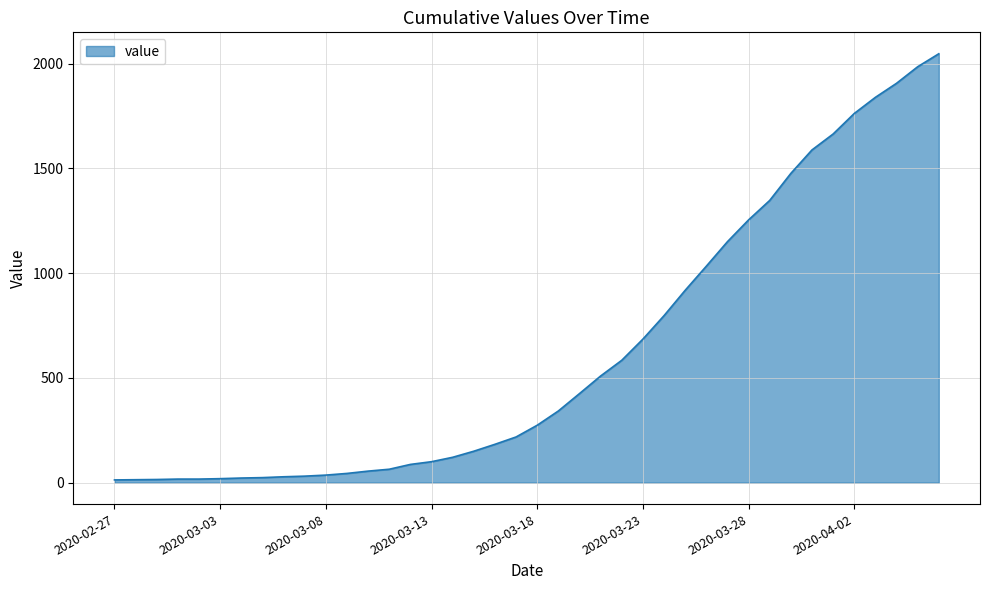

What is the difference between the maximum and minimum values?

2034